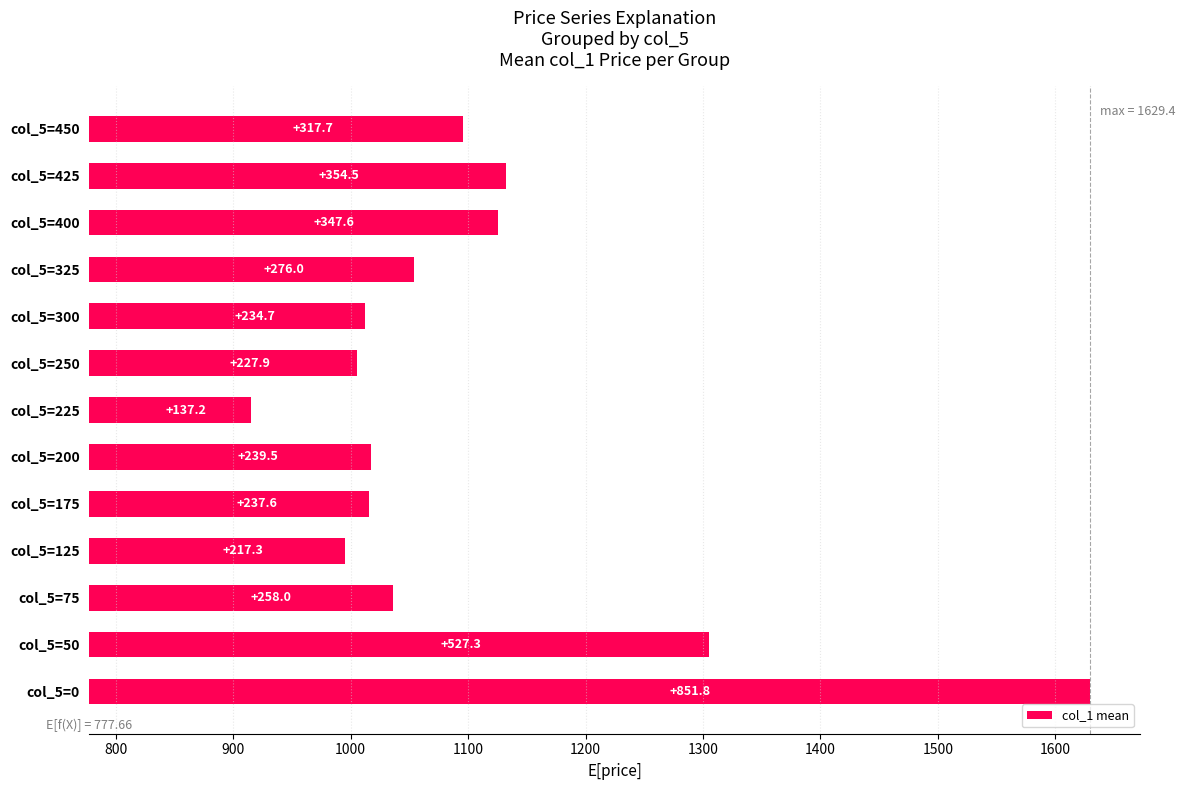

Is it true that the value at col_5=175 is 237.6?

True